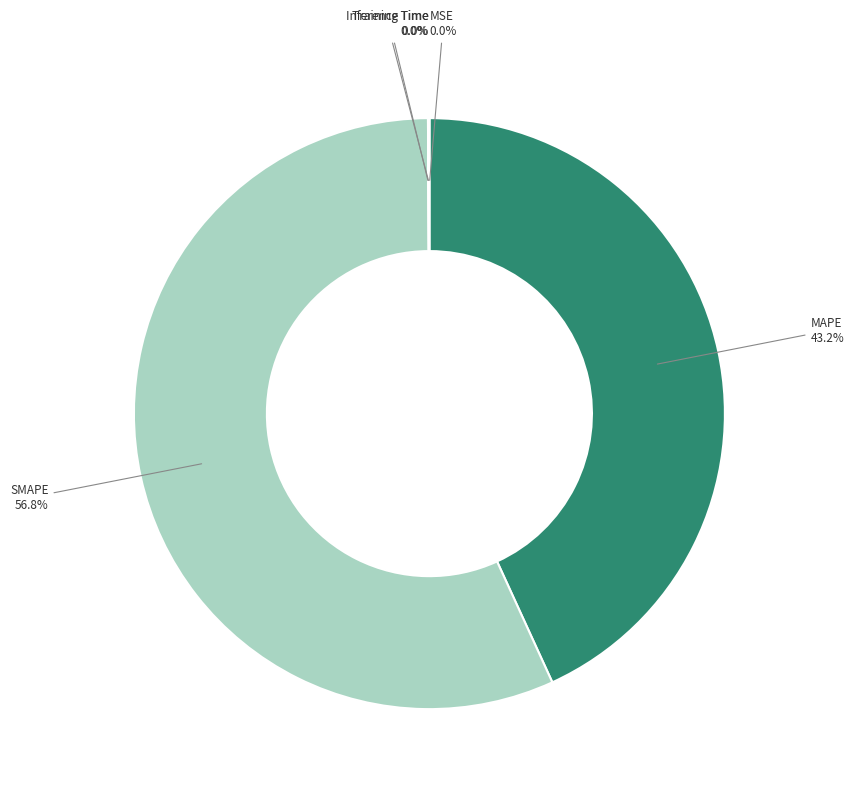

To the nearest percent, what percentage of the pie is SMAPE?

57%